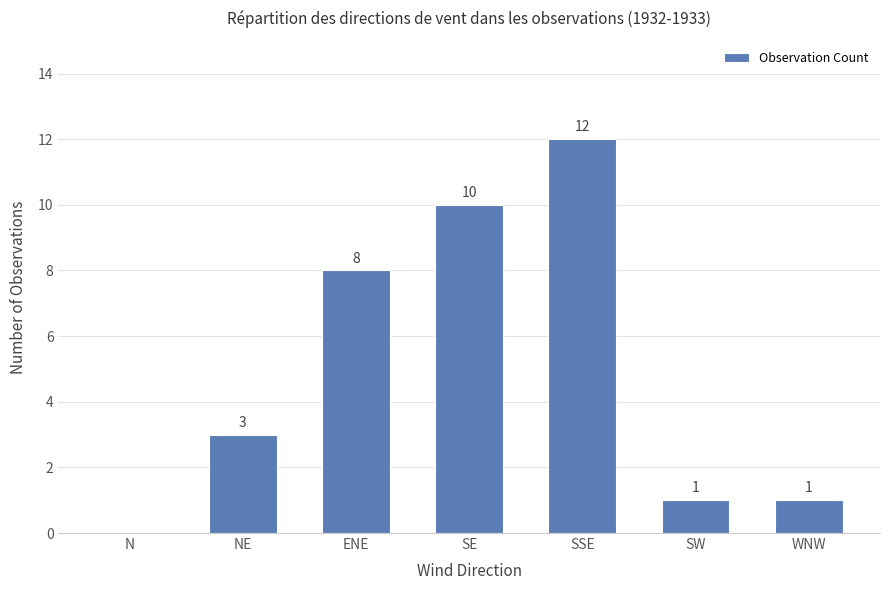

The value at ENE is 4. True or false?

False